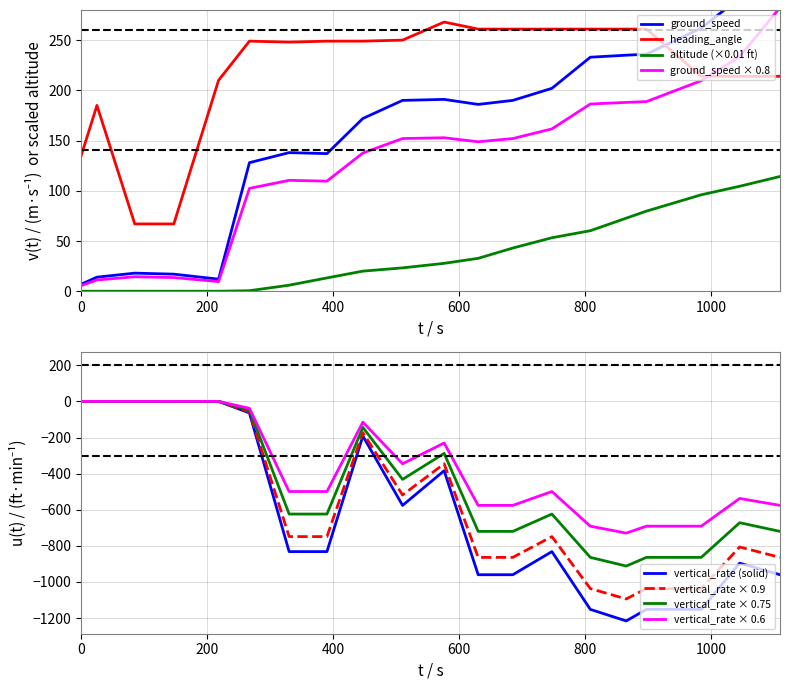

What is the difference between the maximum and minimum values in the altitude series?

114.2